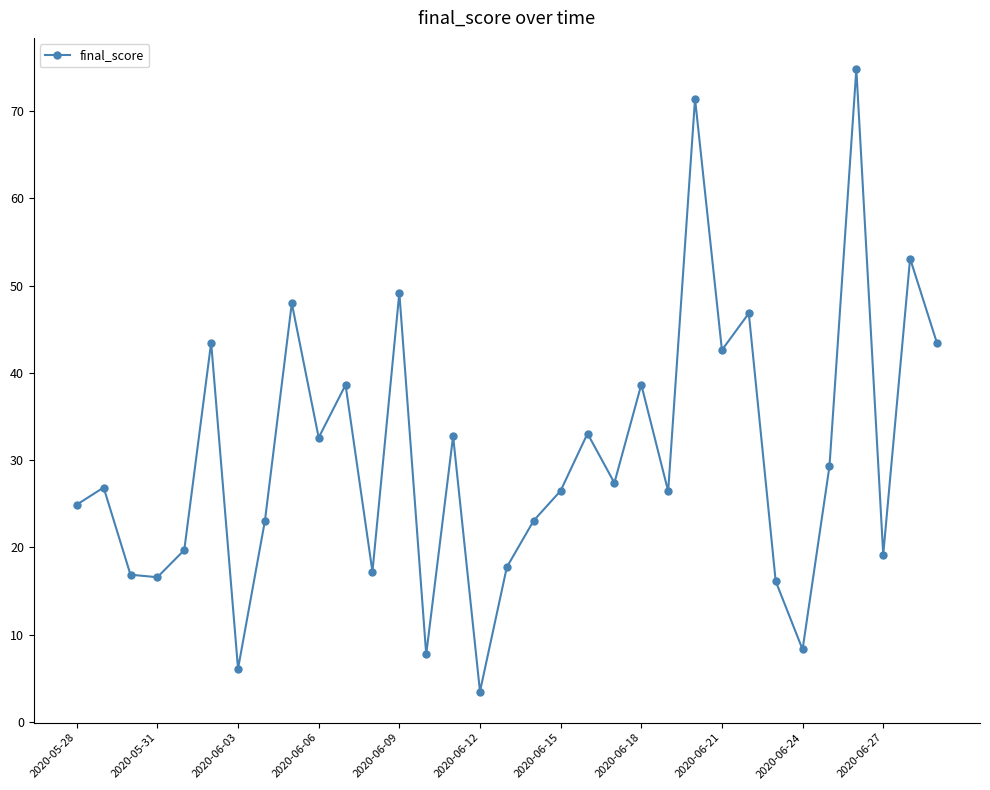

What is the value of the 7th point from the left?

6.1